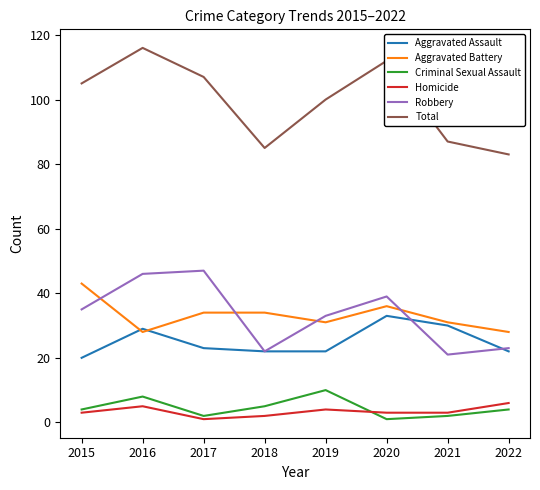

True or false: Aggravated Assault has more than 1 interior local peaks.

True